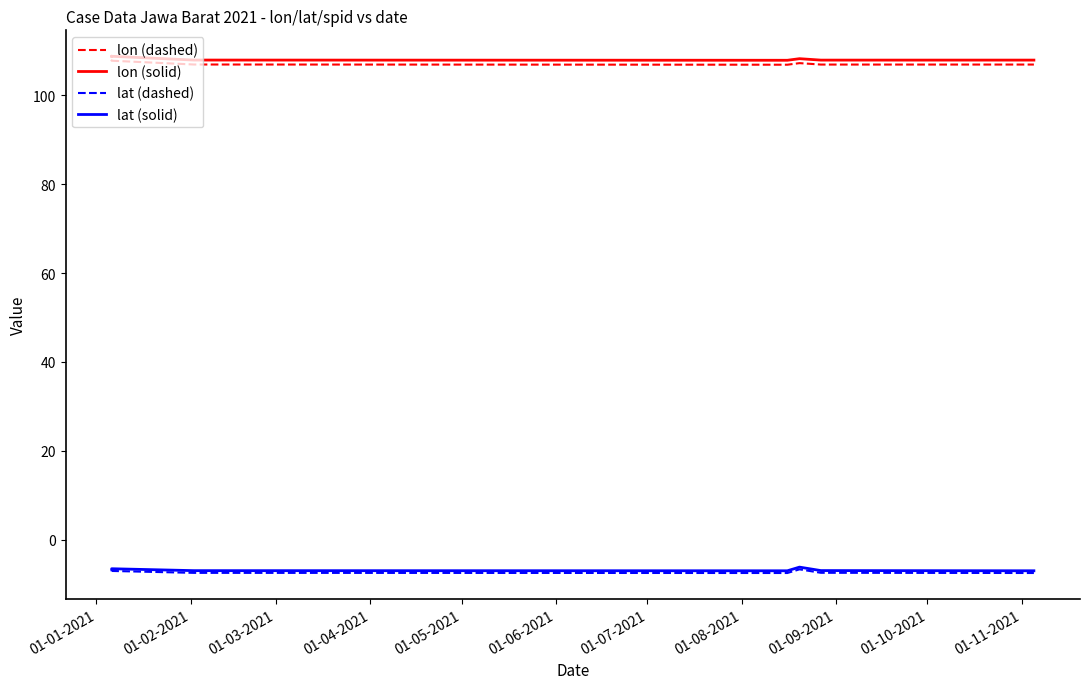

Reading left to right, list all the values displayed in this chart.

lon (dashed): 107.8	107.8	107.8	107.8	106.9	106.9	107.2	106.9	106.9
lon (solid): 108.8	108.8	108.8	108.8	107.9	107.9	108.2	107.9	107.9
lat (dashed): -7.1	-7.1	-7.1	-7.0	-7.4	-7.5	-6.6	-7.4	-7.5
lat (solid): -6.6	-6.6	-6.6	-6.5	-6.9	-7.0	-6.1	-6.9	-7.0